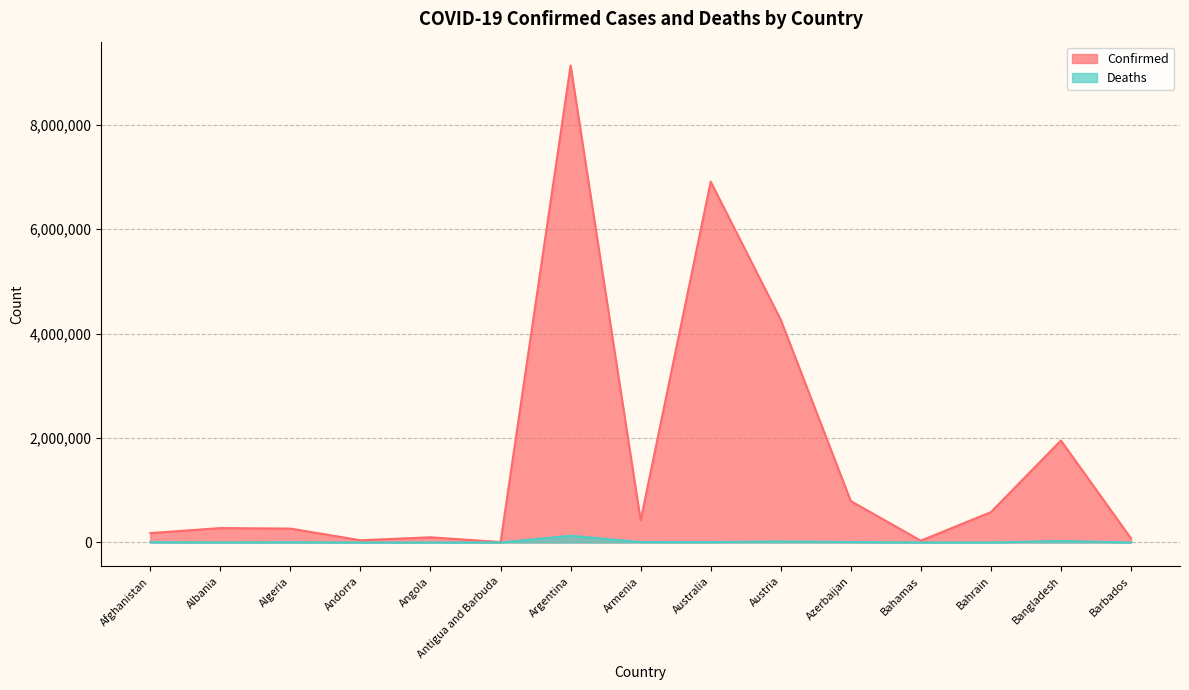

Is the value of Deaths at Bahrain greater than the value of Confirmed at Bahamas?

No